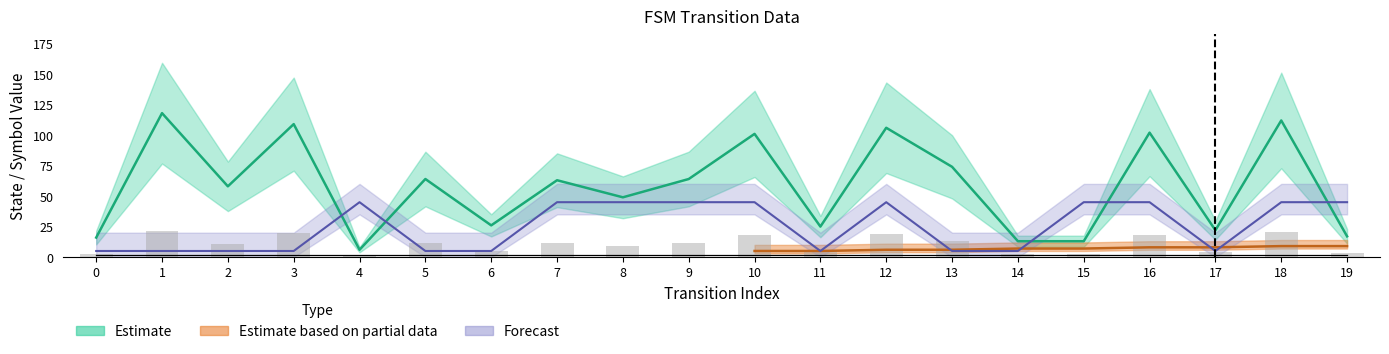

What is the minimum value for output_symbol?

5